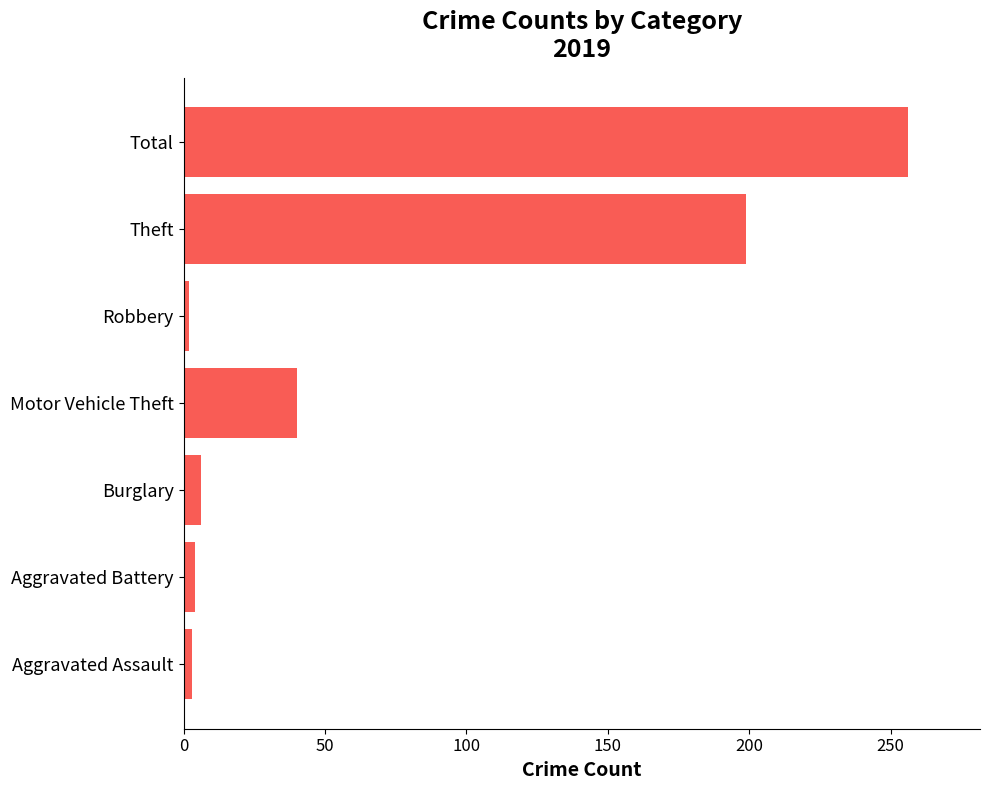

Which has a higher value, Aggravated Battery or Motor Vehicle Theft?

Motor Vehicle Theft